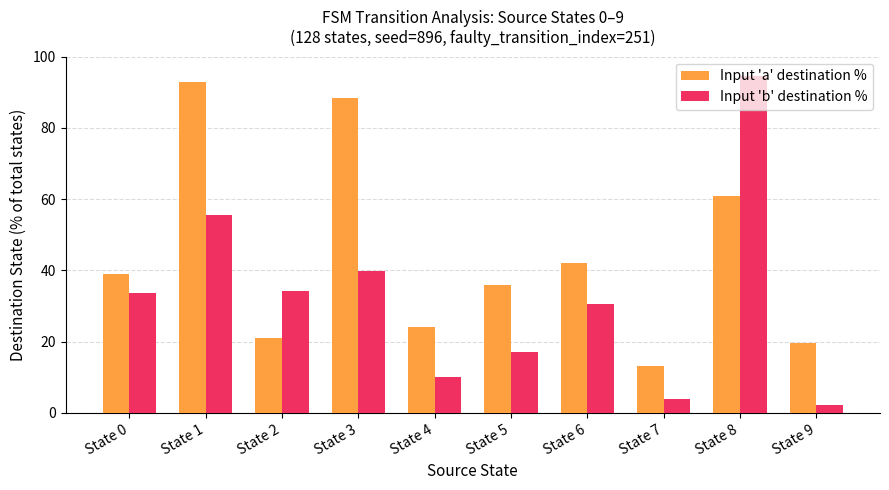

Reading left to right, transcribe all the data shown in this chart.

Input 'a' destination %: State 0=39.1	State 1=93.0	State 2=21.1	State 3=88.3	State 4=24.2	State 5=35.9	State 6=42.2	State 7=13.3	State 8=60.9	State 9=19.5
Input 'b' destination %: State 0=33.6	State 1=55.5	State 2=34.4	State 3=39.8	State 4=10.2	State 5=17.2	State 6=30.5	State 7=3.9	State 8=94.5	State 9=2.3